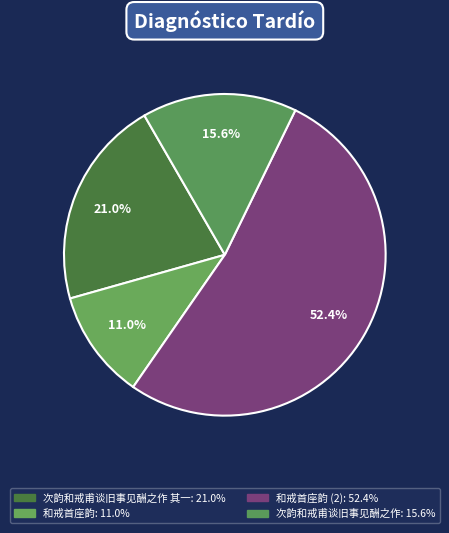

Count the number of slices in the pie.

4